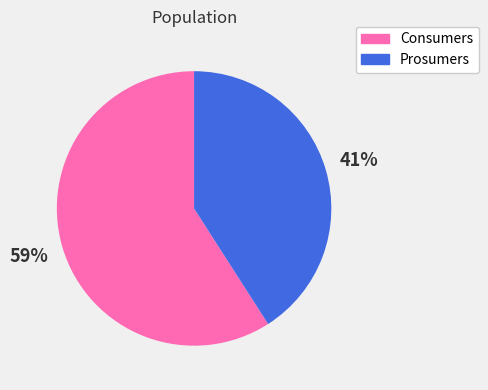

Do Consumers and Prosumers together represent more than half of the pie?

Yes